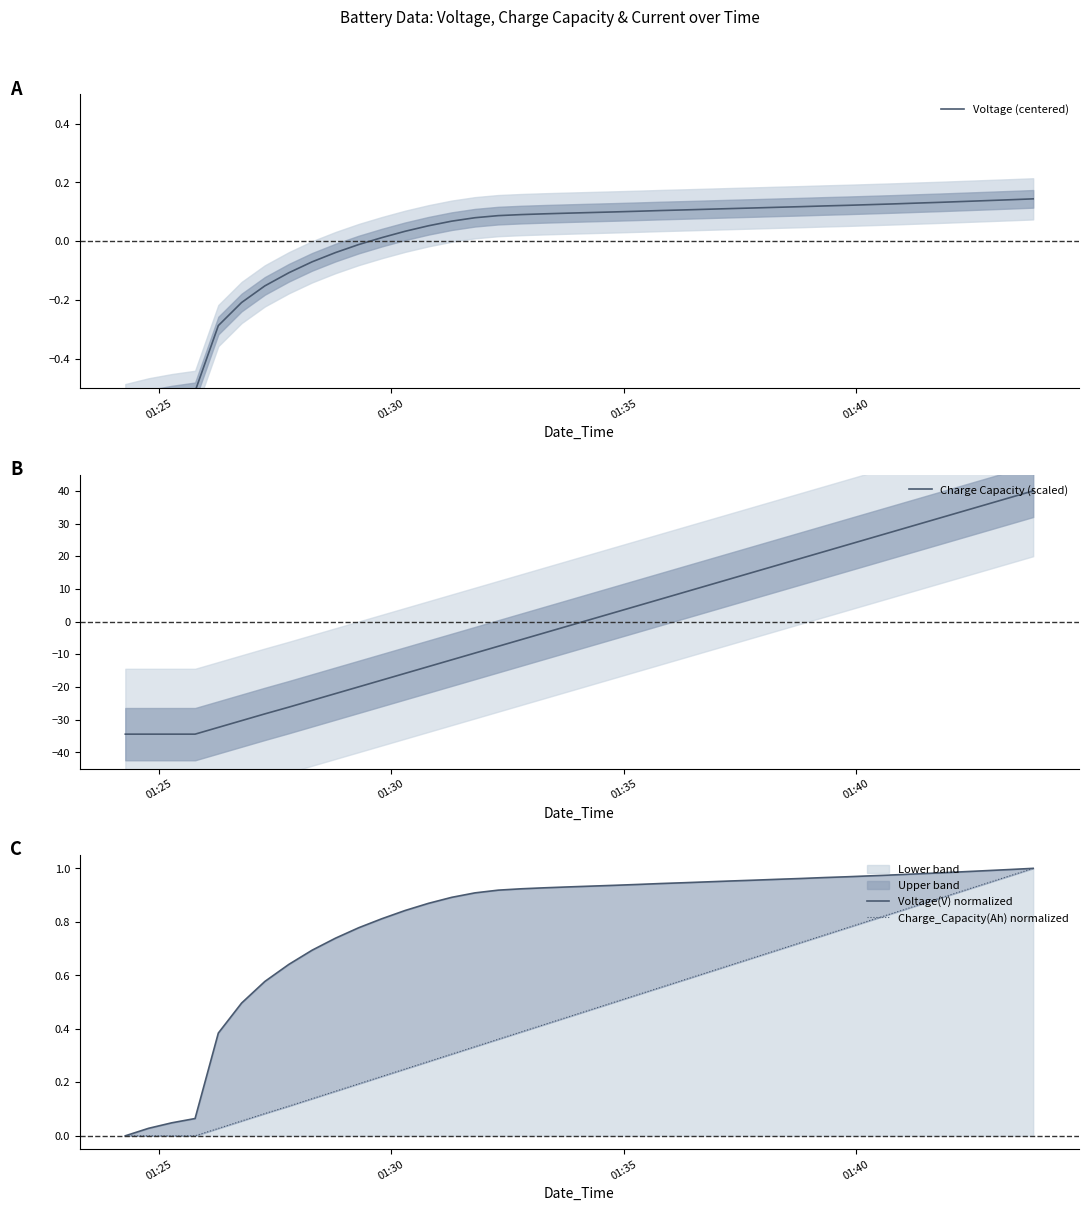

Count the number of categories in the chart.

40